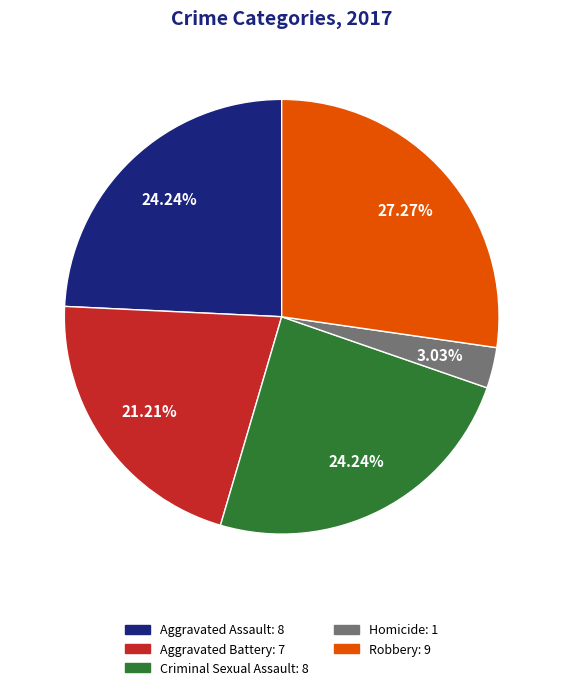

To the nearest percent, what is the combined percentage of Robbery and Criminal Sexual Assault?

52%